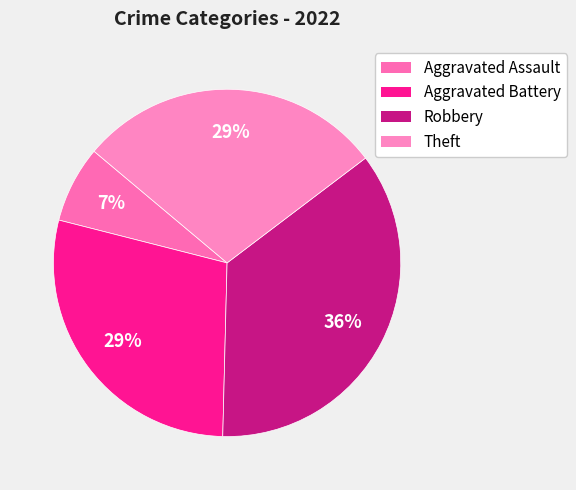

Count the number of slices in the pie.

4